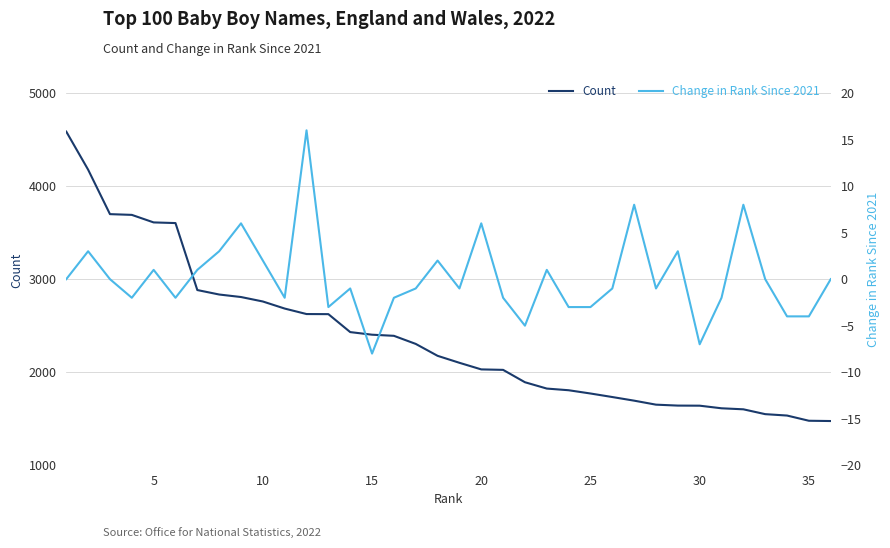

True or false: Count has a value of 1475 at 35.

True